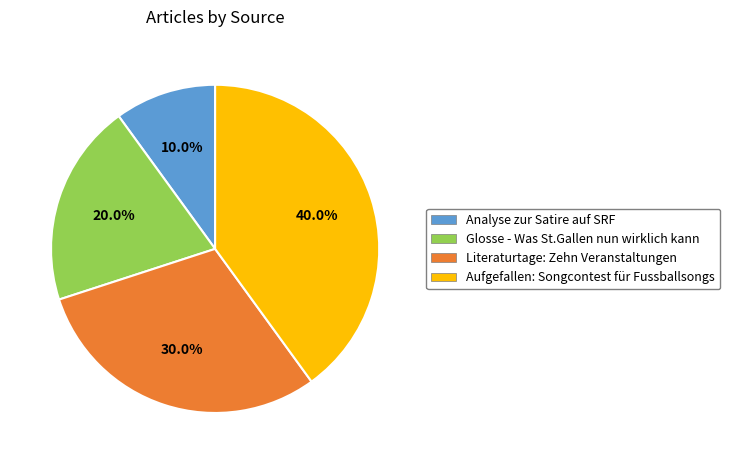

Between Glosse - Was St.Gallen nun wirklich kann and Aufgefallen: Songcontest für Fussballsongs, which is larger?

Aufgefallen: Songcontest für Fussballsongs